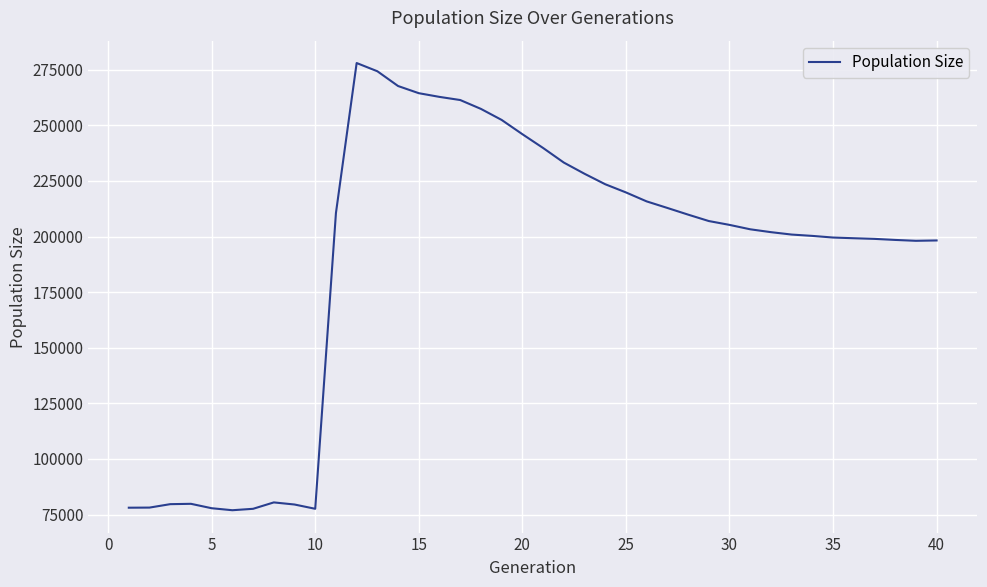

What is the minimum value shown in the chart?

76924